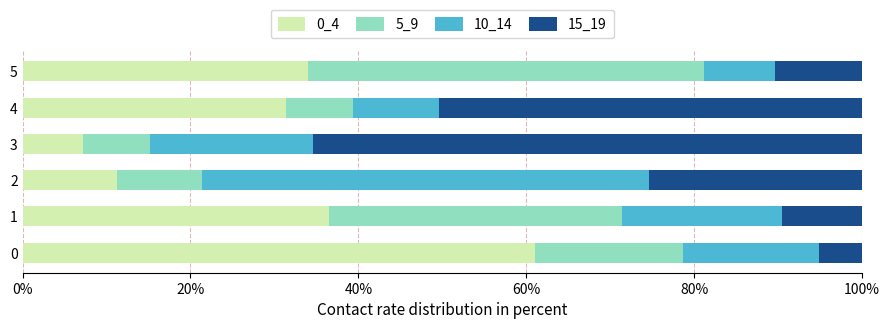

What is the difference between the second highest and minimum values in the 0_4 series?

29.3